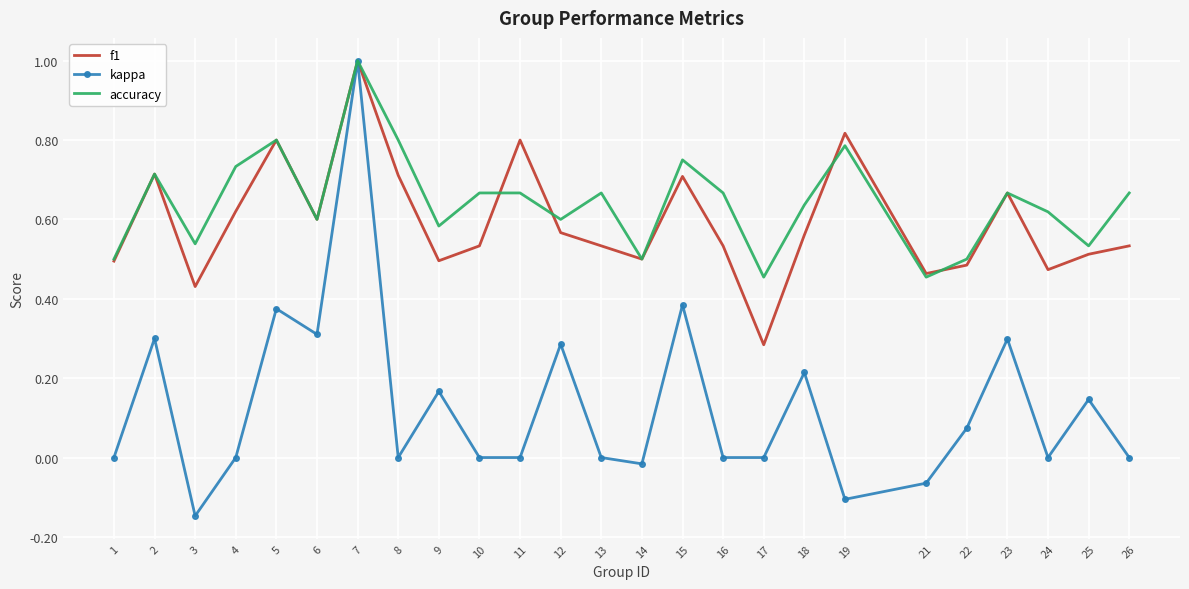

At which category is the sum across all series the highest?

7